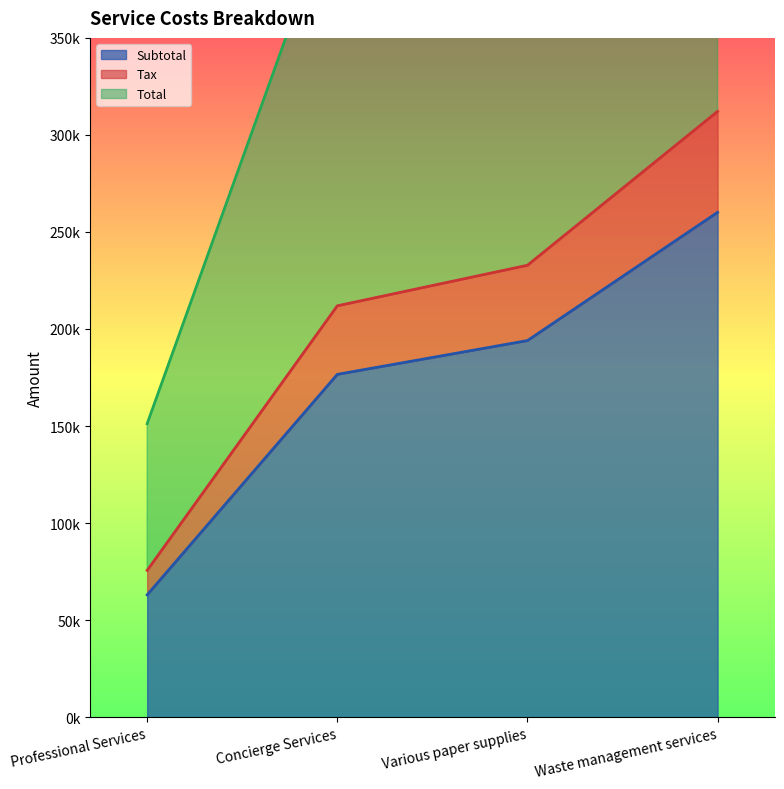

What is the total value across all series at Various paper supplies?

892552.2